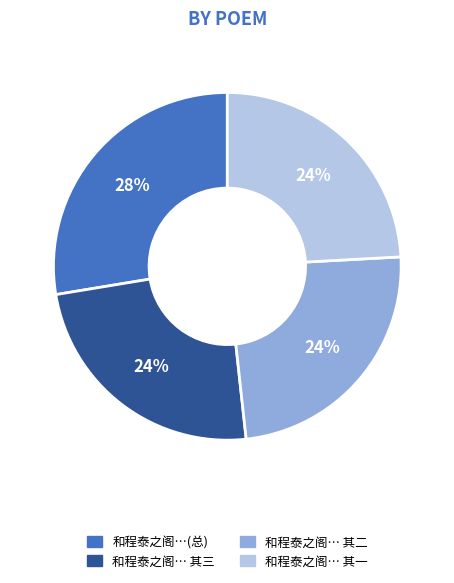

Does any single category account for the majority?

No